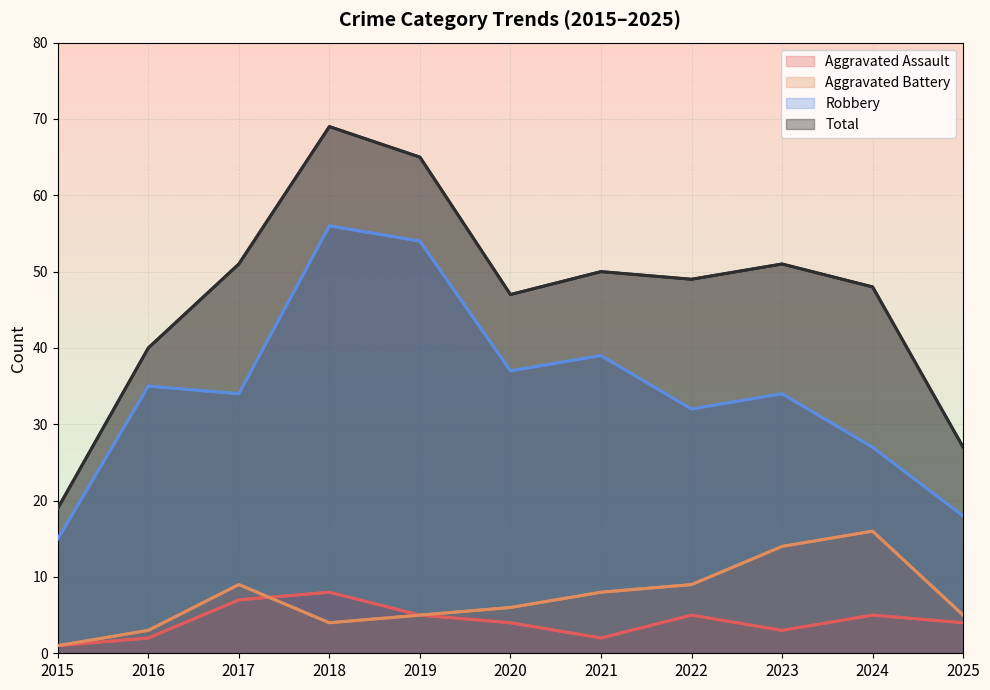

How many data points in Robbery are less than 34?

4